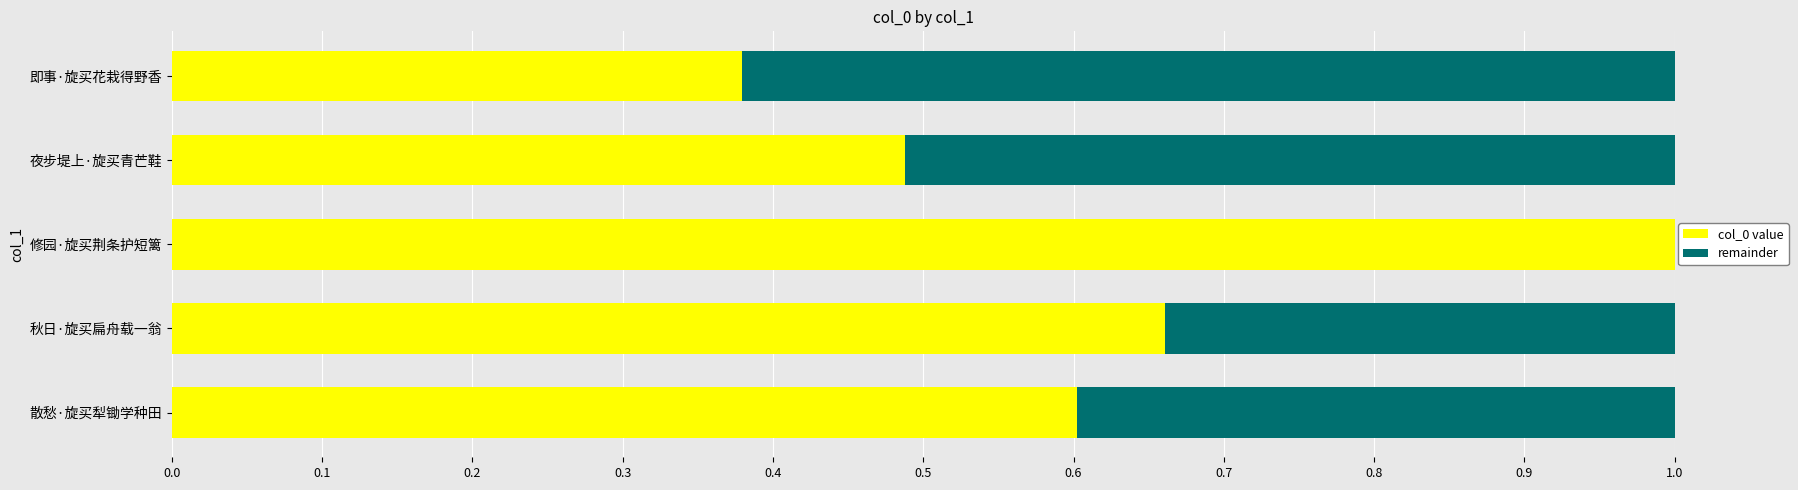

At which label does col_0 value reach its peak?

修园·旋买荆条护短篱